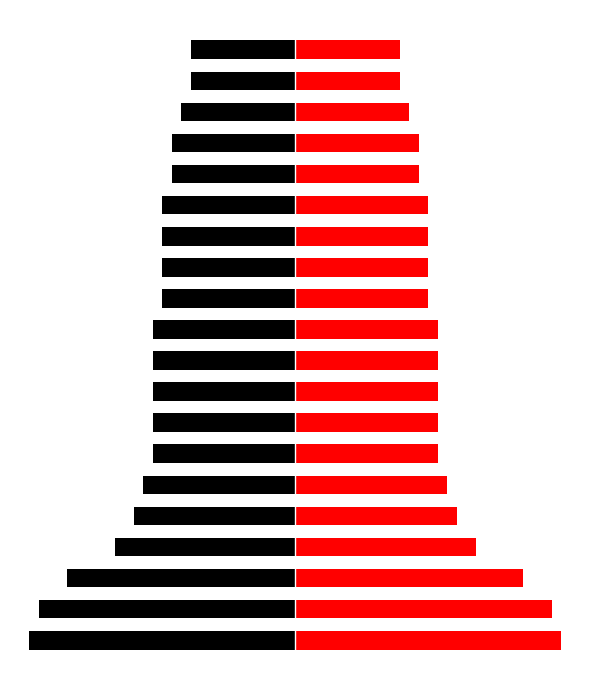

Rank the series at 9 from highest to lowest value.

maxStreak, maxStreak (mirror)